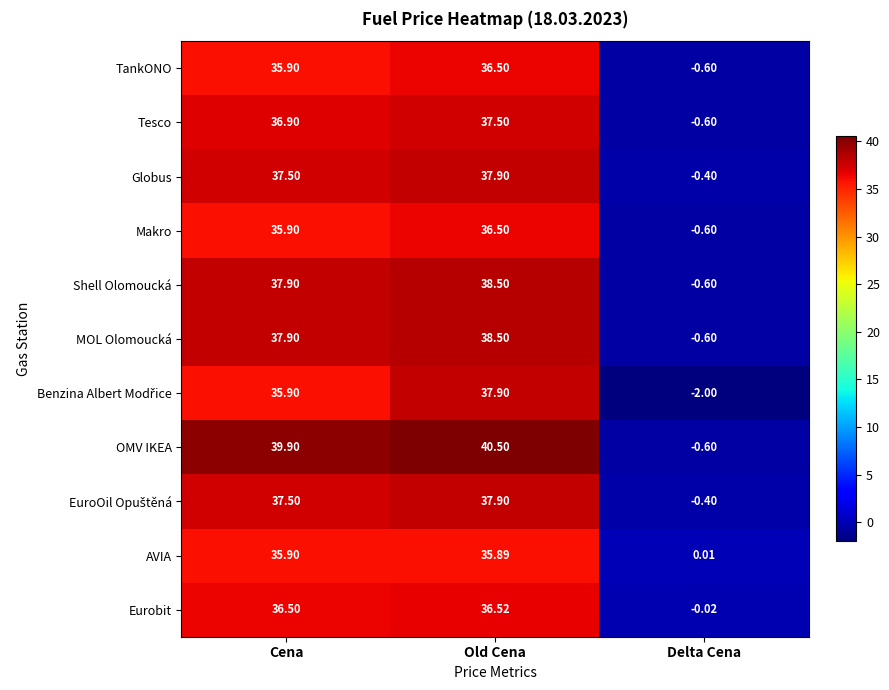

At which label does Shell Olomoucká first exceed 37?

Cena